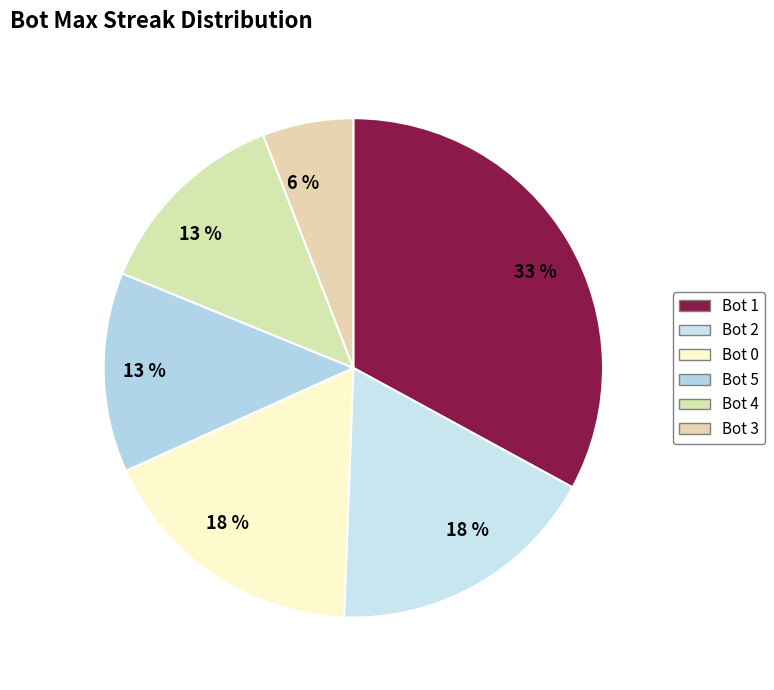

Count the number of slices in the pie.

6